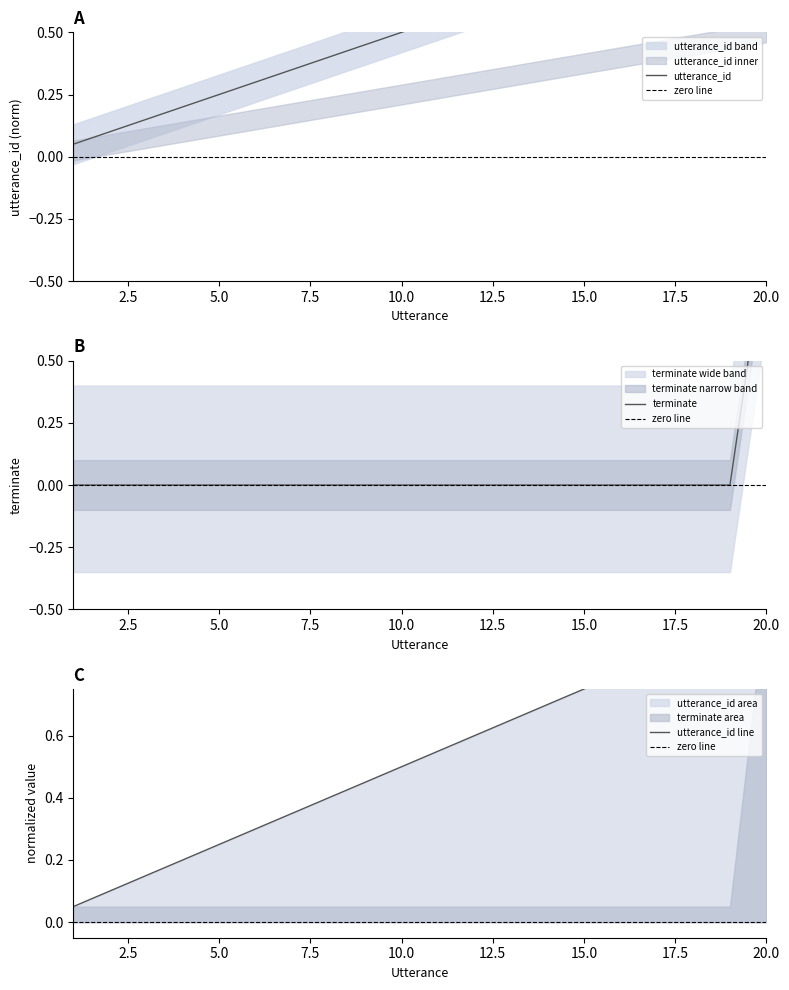

How many positive values does the terminate series have?

1